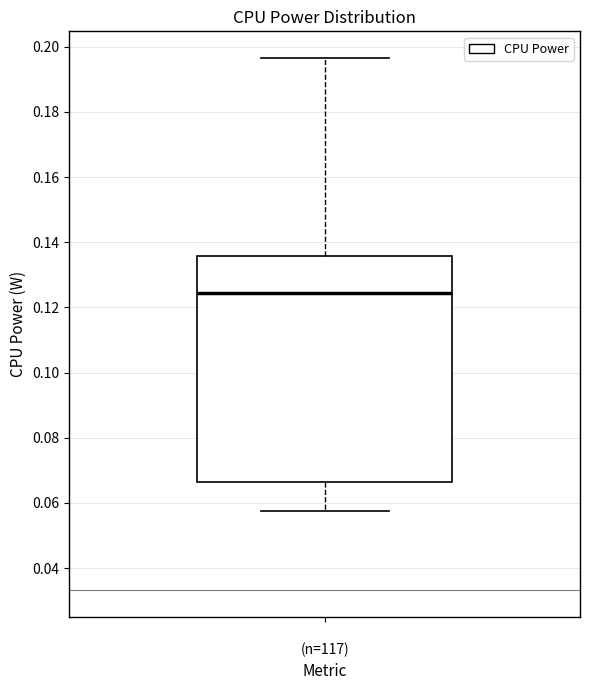

Read this box plot against the y-axis: the position of the median line, the range covered by the box, and the ends of both whiskers. The values are not printed on the chart, so give them approximately, as read against the axis.

median 0.124, box 0.066 to 0.136, whiskers 0.058 to 0.196